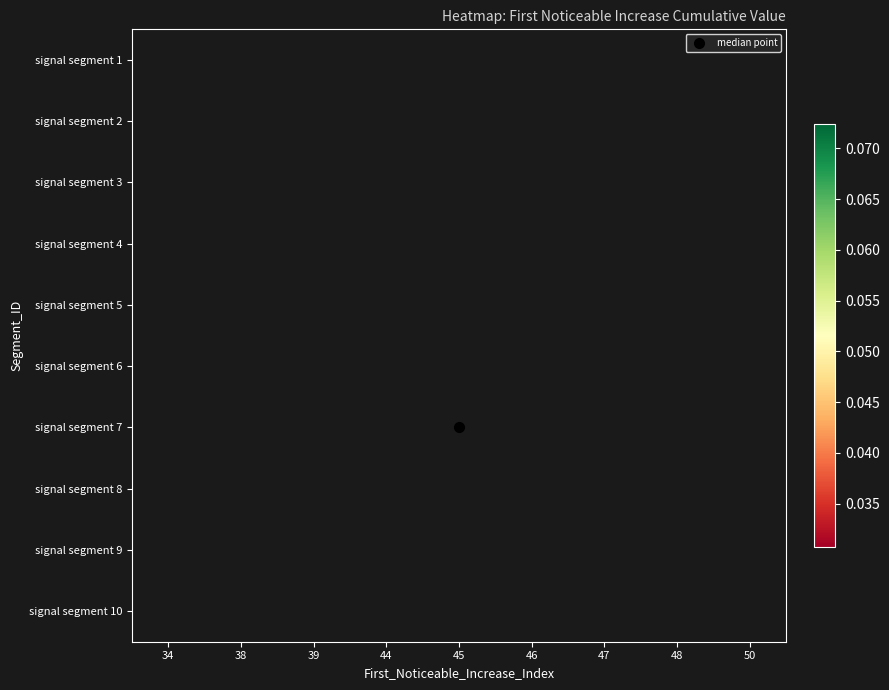

List the series in order of their overall mean, highest first.

signal segment 1, signal segment 2, signal segment 3, signal segment 4, signal segment 5, signal segment 6, signal segment 7, signal segment 8, signal segment 9, signal segment 10